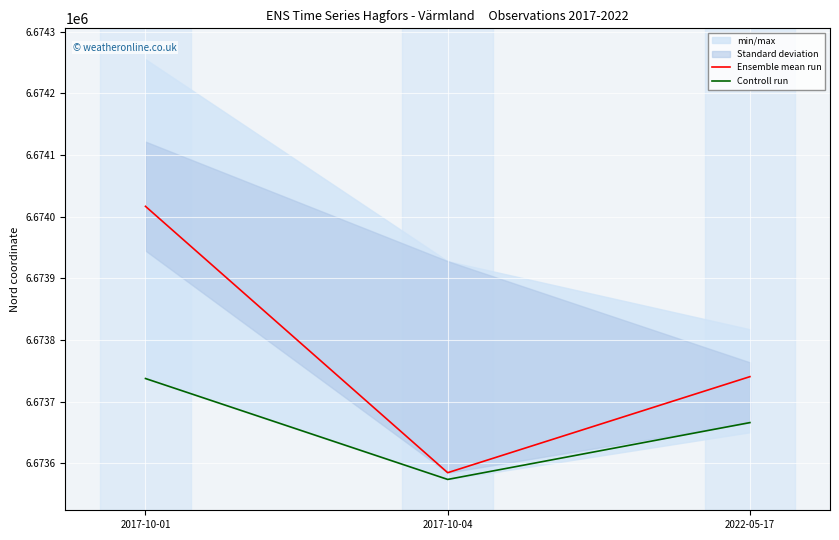

Which series has the largest range (max minus min)?

Ensemble mean run